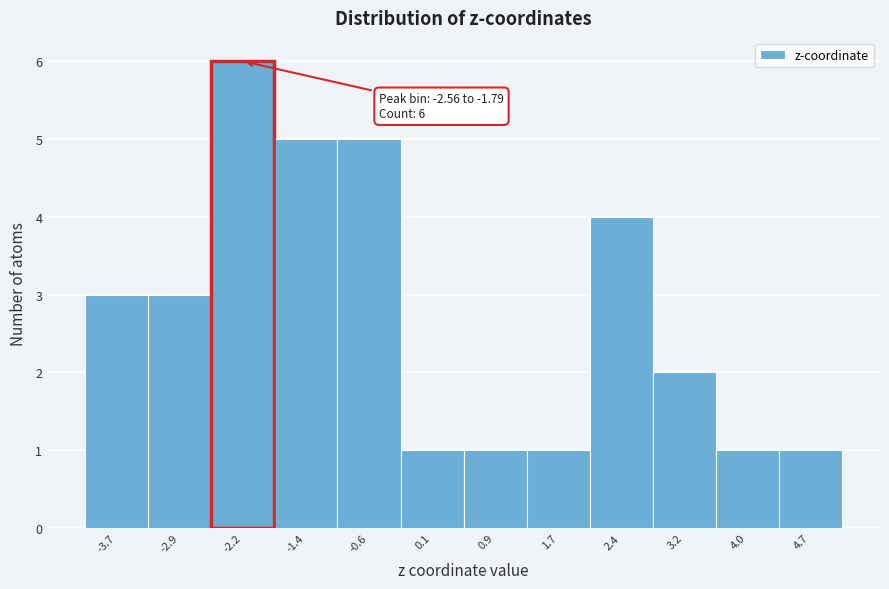

Over which range of the x-axis is the bar tallest?

-2.6 to -1.8